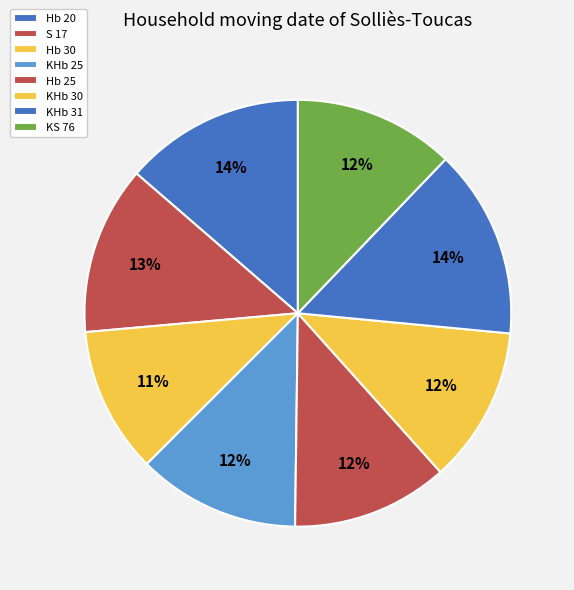

Is the sum of KHb 25 and S 17 greater than half?

No